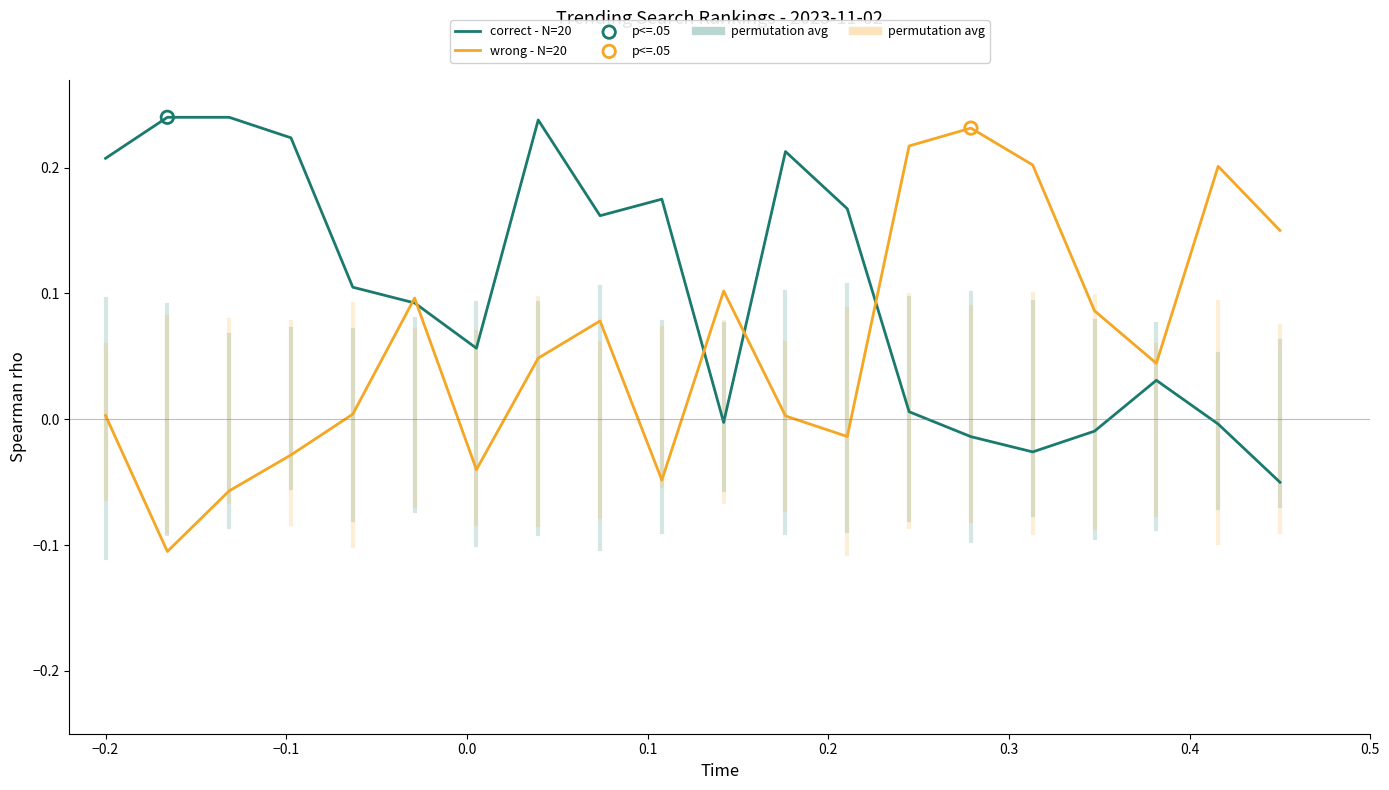

Which series has the largest total across all categories?

correct - N=20